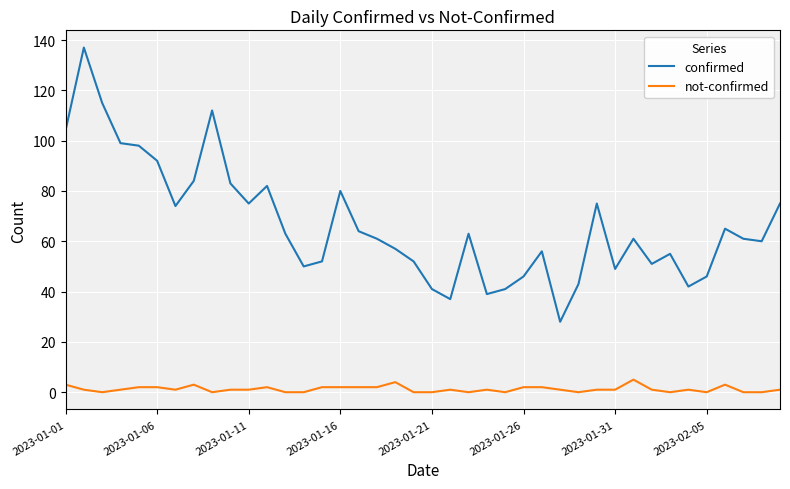

Reading left to right, extract all data points from this chart.

confirmed: 104	137	115	99	98	92	74	84	112	83	75	82	63	50	52	80	64	61	57	52	41	37	63	39	41	46	56	28	43	75	49	61	51	55	42	46	65	61	60	75
not-confirmed: 3	1	0	1	2	2	1	3	0	1	1	2	0	0	2	2	2	2	4	0	0	1	0	1	0	2	2	1	0	1	1	5	1	0	1	0	3	0	0	1